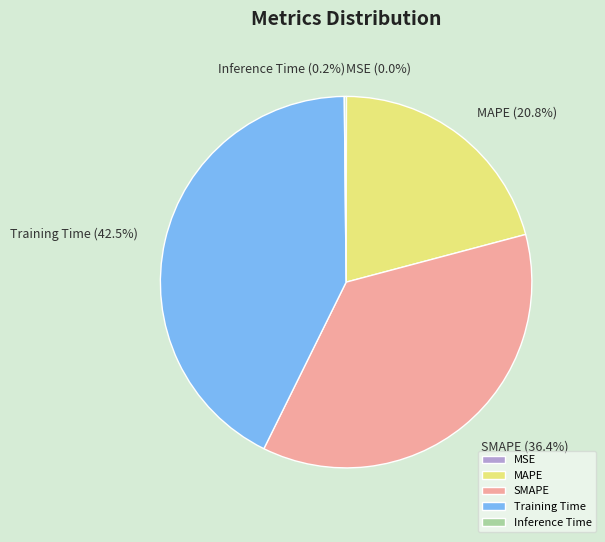

How much of the chart is everything except Training Time?

57.5%